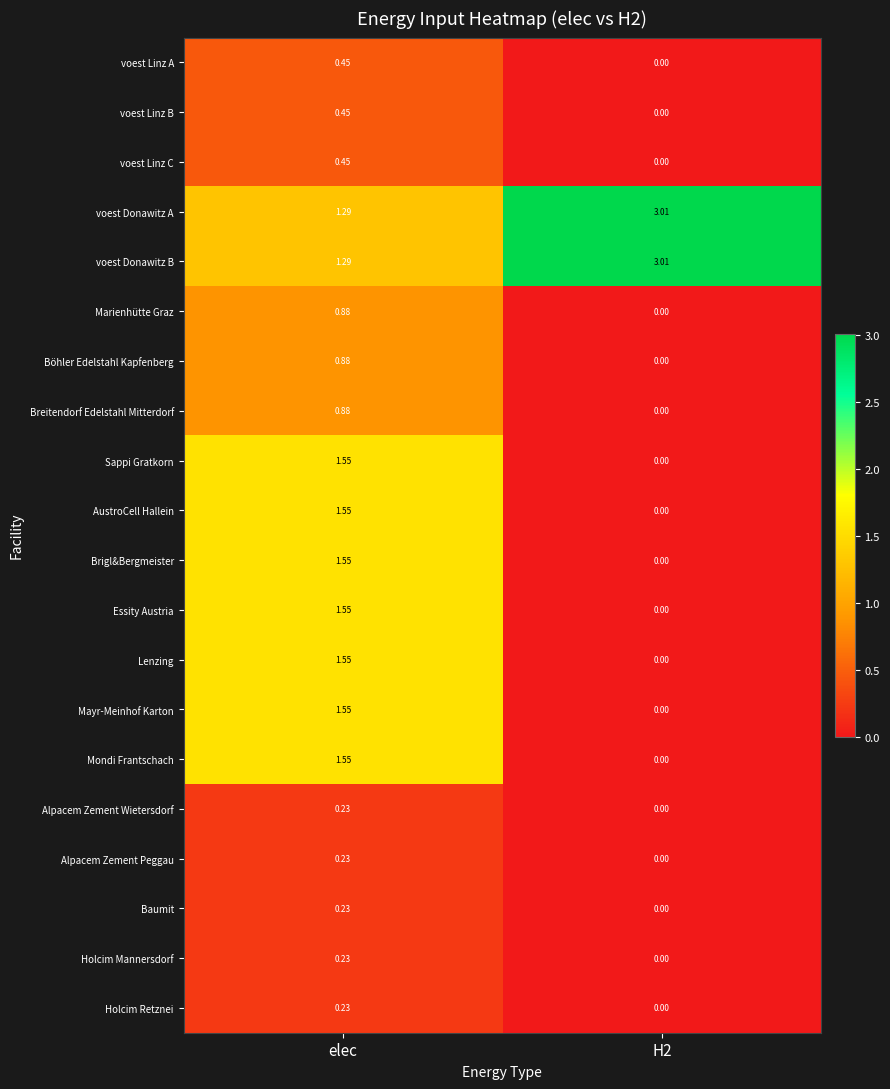

Is the value of Sappi Gratkorn at elec greater than the value of Alpacem Zement Peggau at H2?

Yes